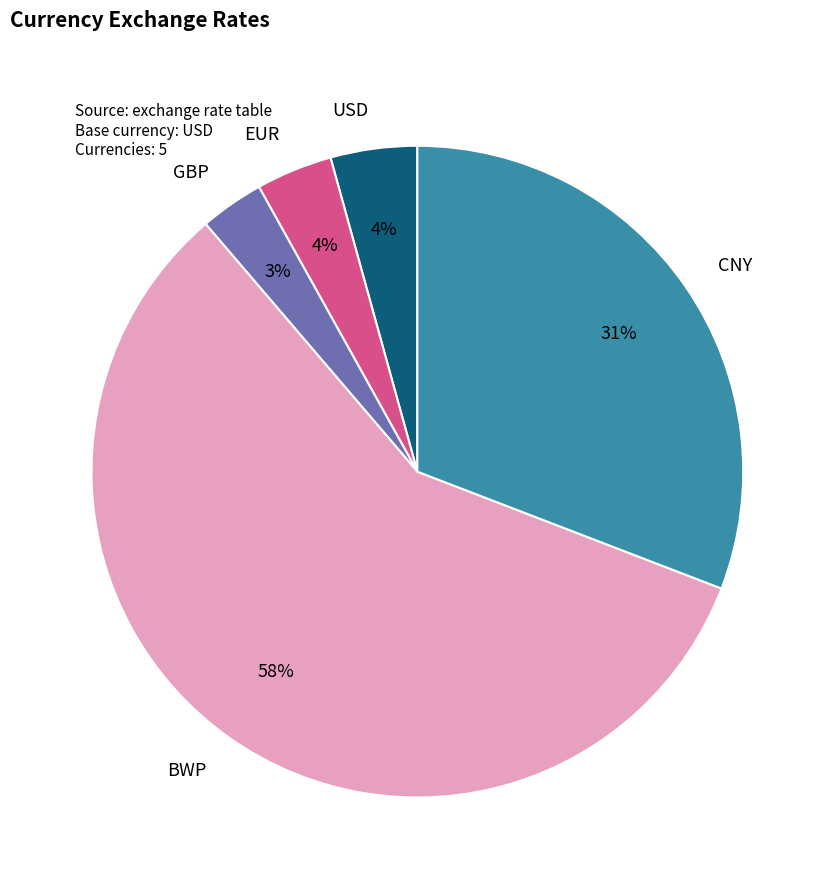

The CNY slice represents 39% of the pie. True or false?

False